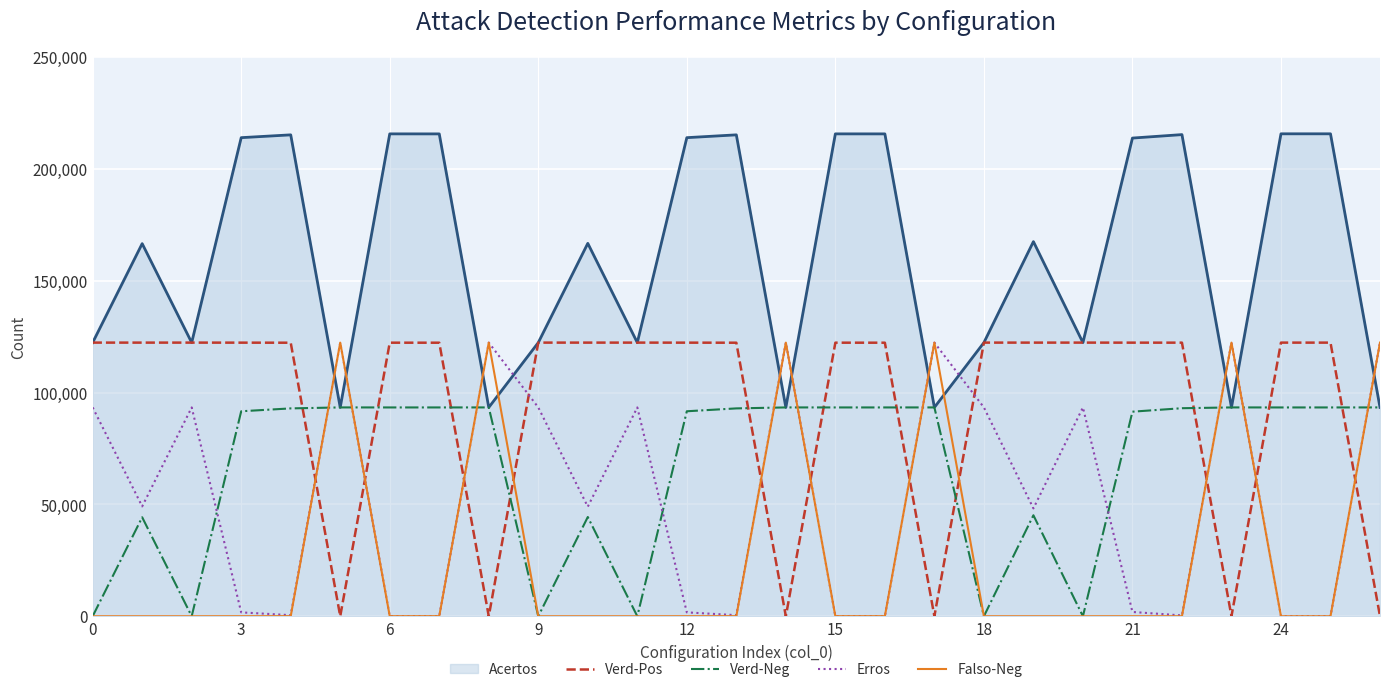

Which series has the largest total across all categories?

Acertos